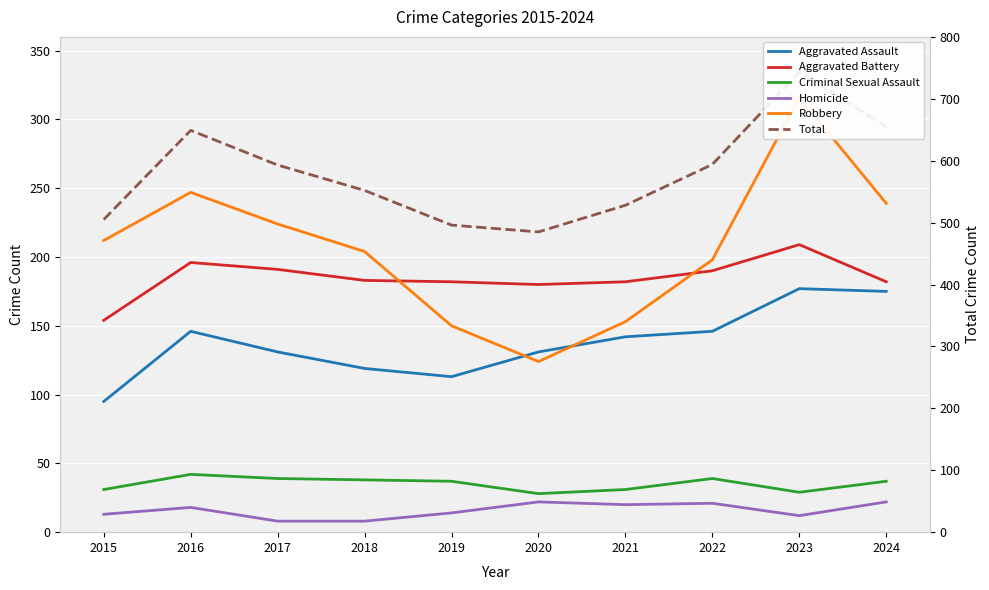

How many categories are shown in the chart?

10